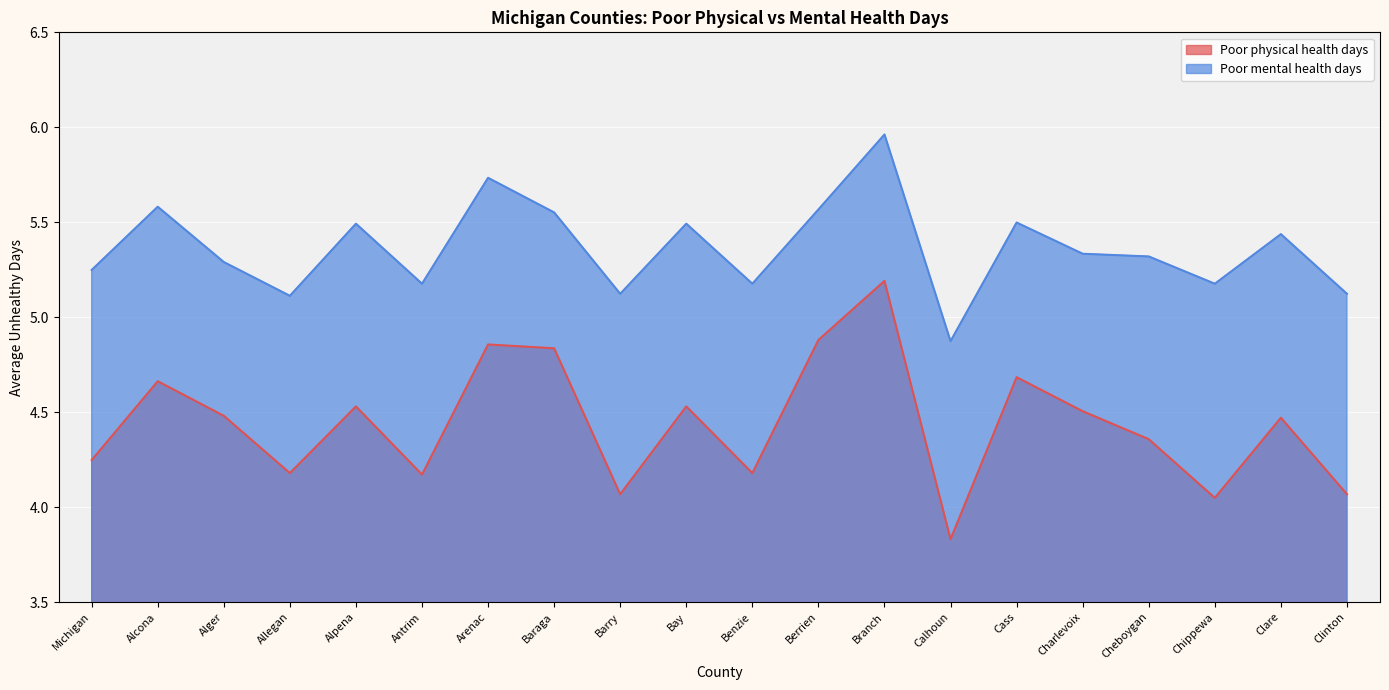

True or false: Poor physical health days and Poor mental health days cross at least once.

False